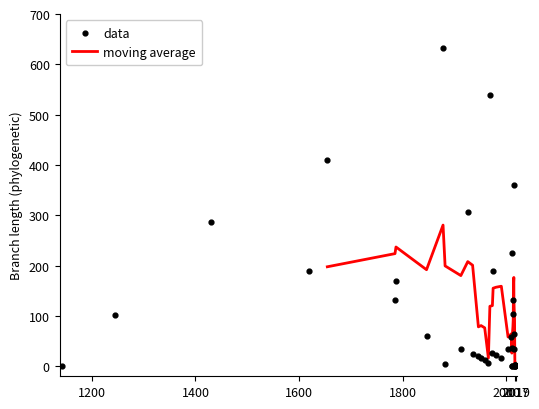

What is the change in value from 12 to 21?

-7.9